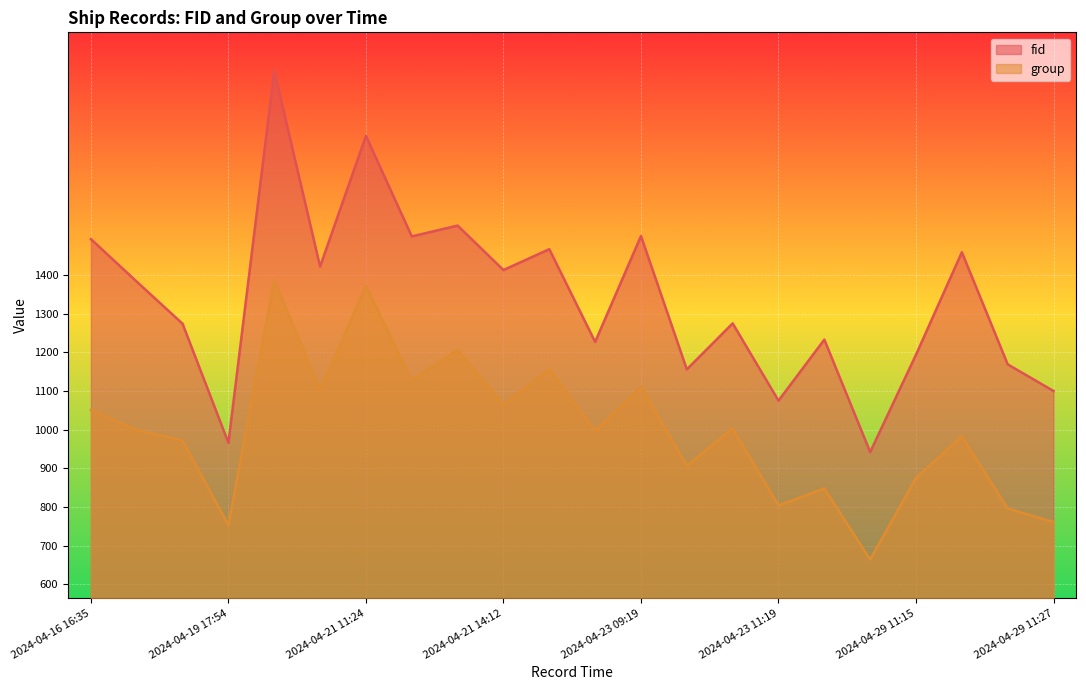

How many categories are shown in the chart?

22